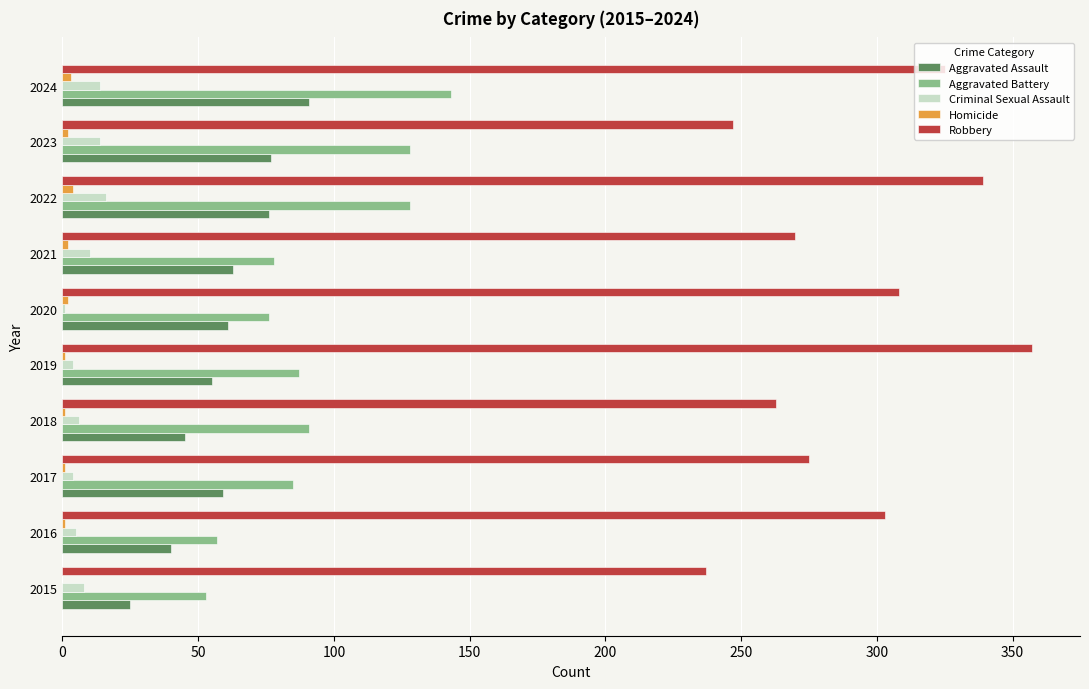

What is the maximum value shown in the chart?

357